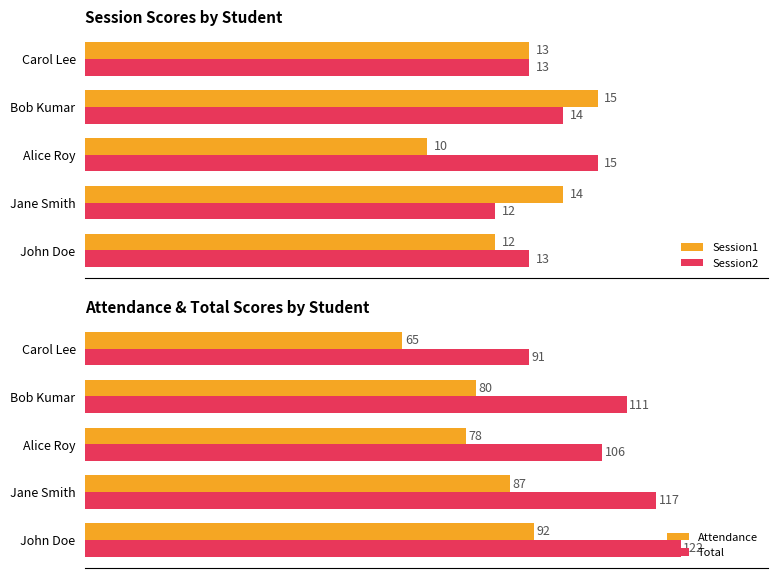

Does the chart contain stacked bars?

No